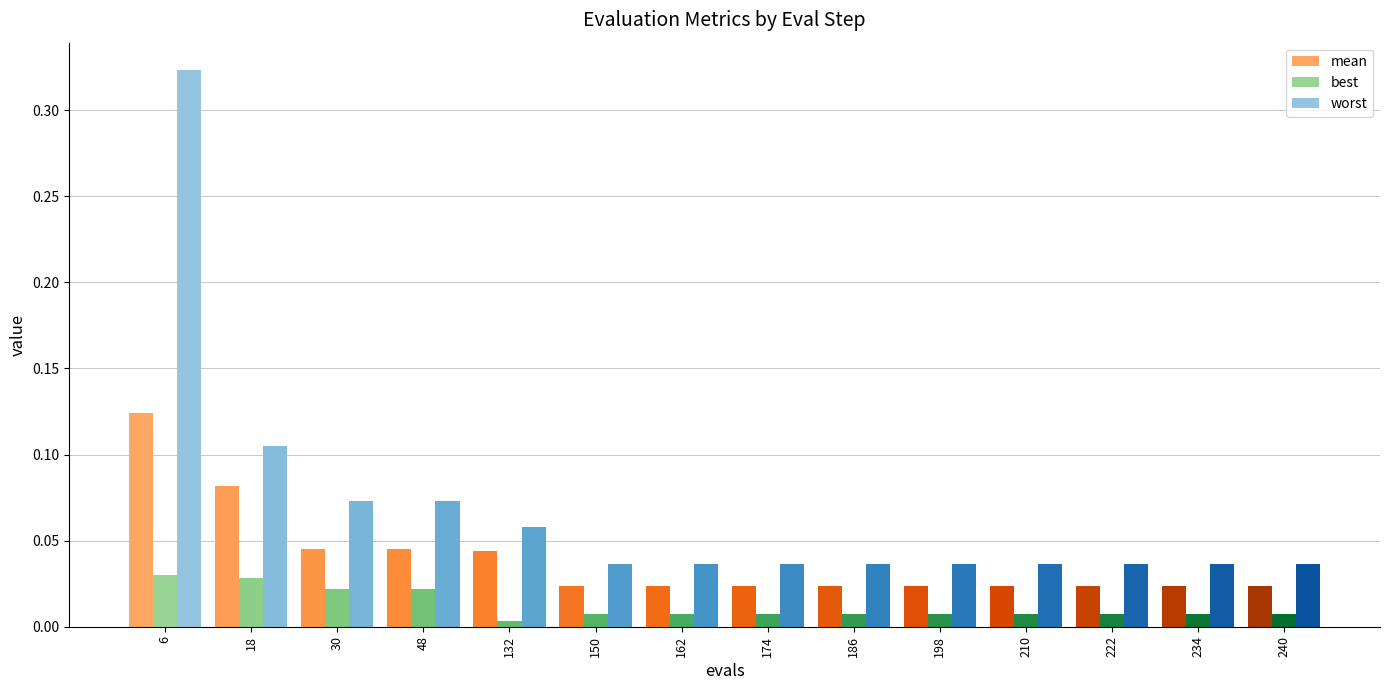

Which category has the highest value in the mean series?

6